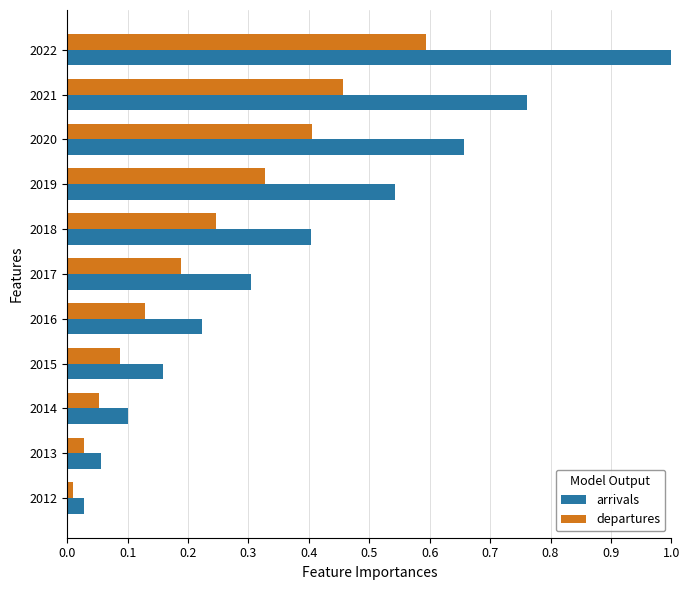

List the series in order of their overall mean, highest first.

arrivals, departures